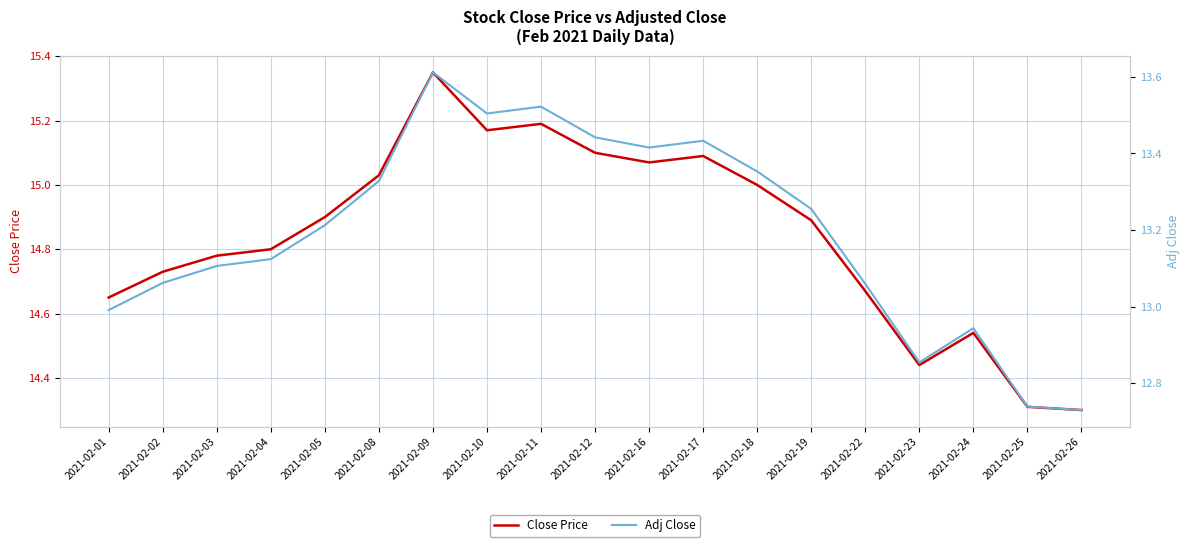

List the series in order of their overall mean, highest first.

Close Price, Adj Close